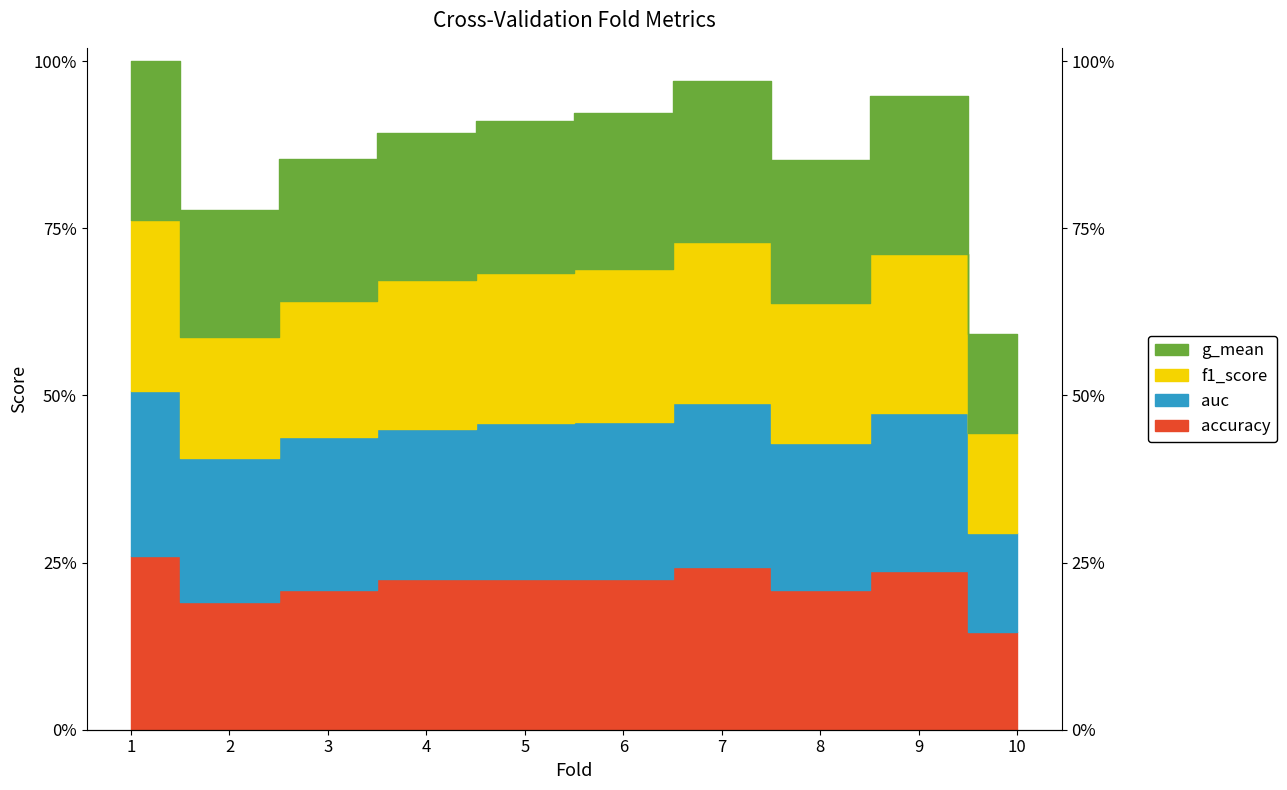

How many lines are shown in the chart?

4